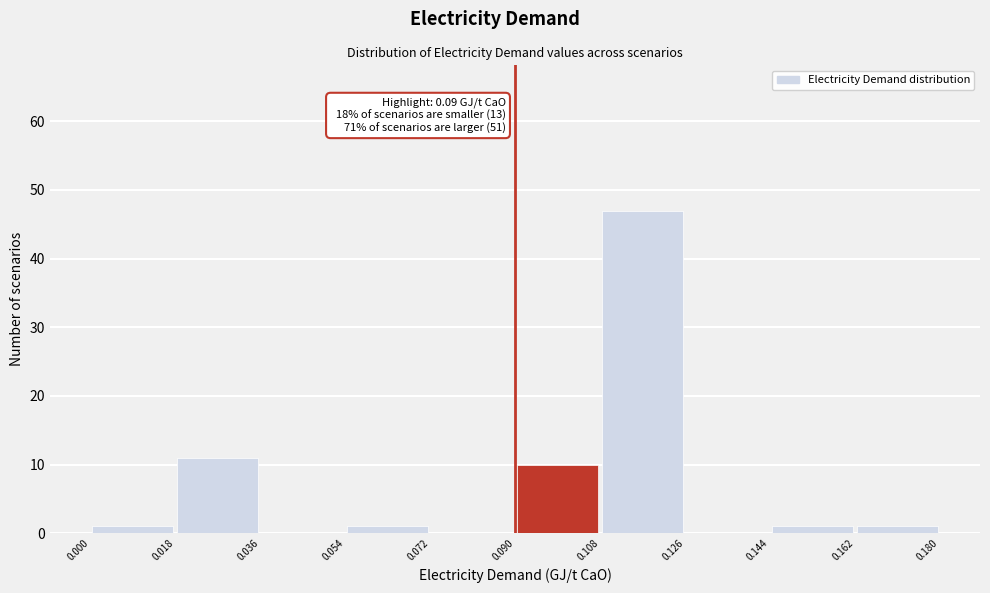

Which range on the x-axis has the tallest bar?

0.108 to 0.126